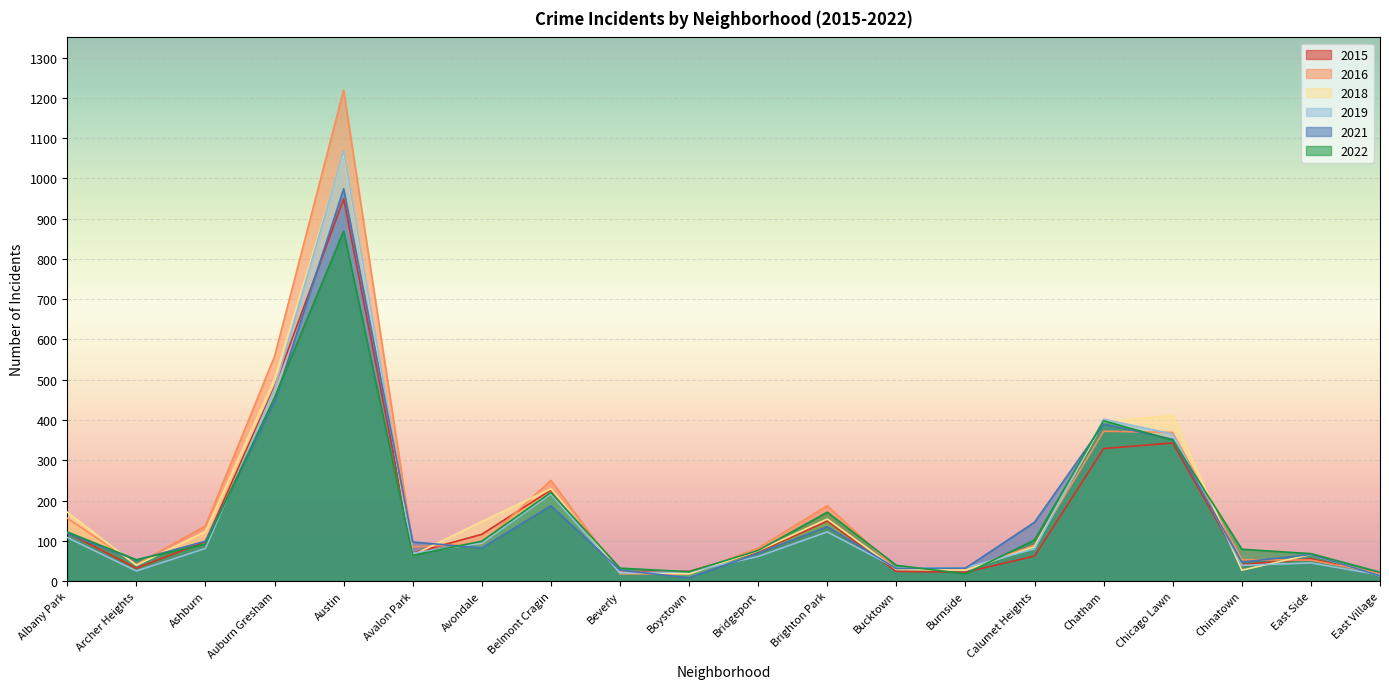

Reading left to right, list all the values displayed in this chart.

2015: 120	32	98	483	949	69	116	226	23	24	72	149	24	22	62	329	343	41	55	18
2016: 156	41	137	558	1219	85	93	250	18	17	82	187	29	28	89	372	369	53	52	19
2018: 171	39	123	502	1064	64	148	229	22	18	75	154	29	27	85	396	411	27	66	13
2019: 108	25	81	478	1068	69	94	216	20	23	61	122	32	33	80	402	365	39	45	15
2021: 118	52	99	445	974	97	82	187	27	8	69	135	31	32	146	390	352	47	66	13
2022: 122	53	92	456	869	64	99	220	32	23	76	171	39	18	102	398	350	79	68	22